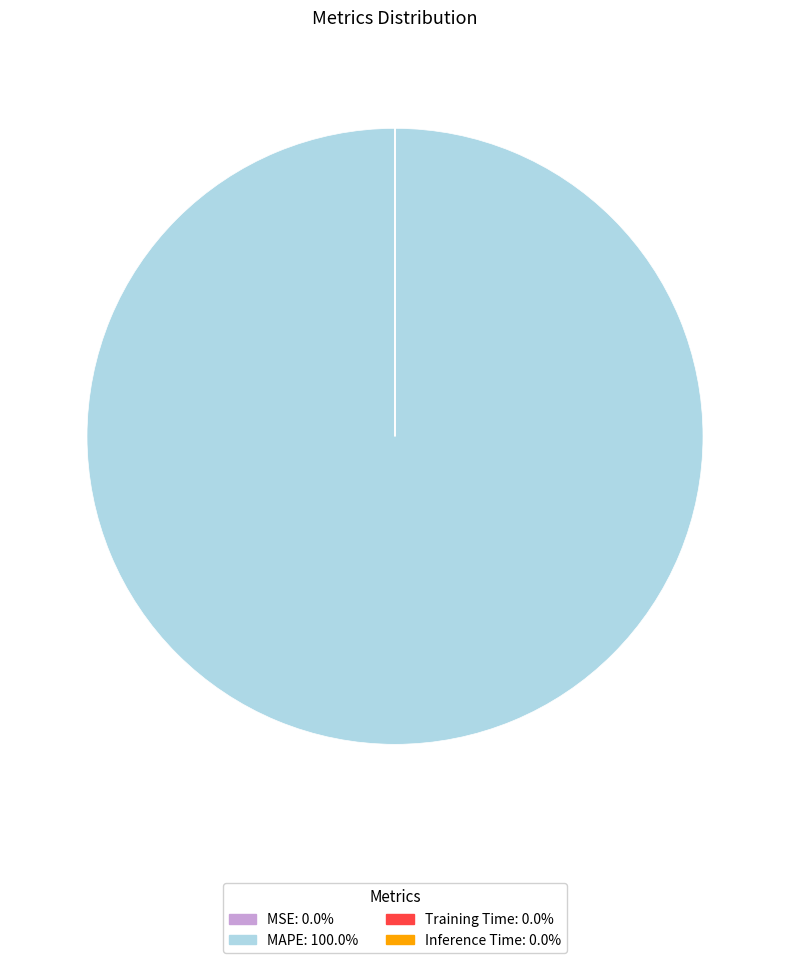

Which category has the biggest portion of the pie?

MAPE